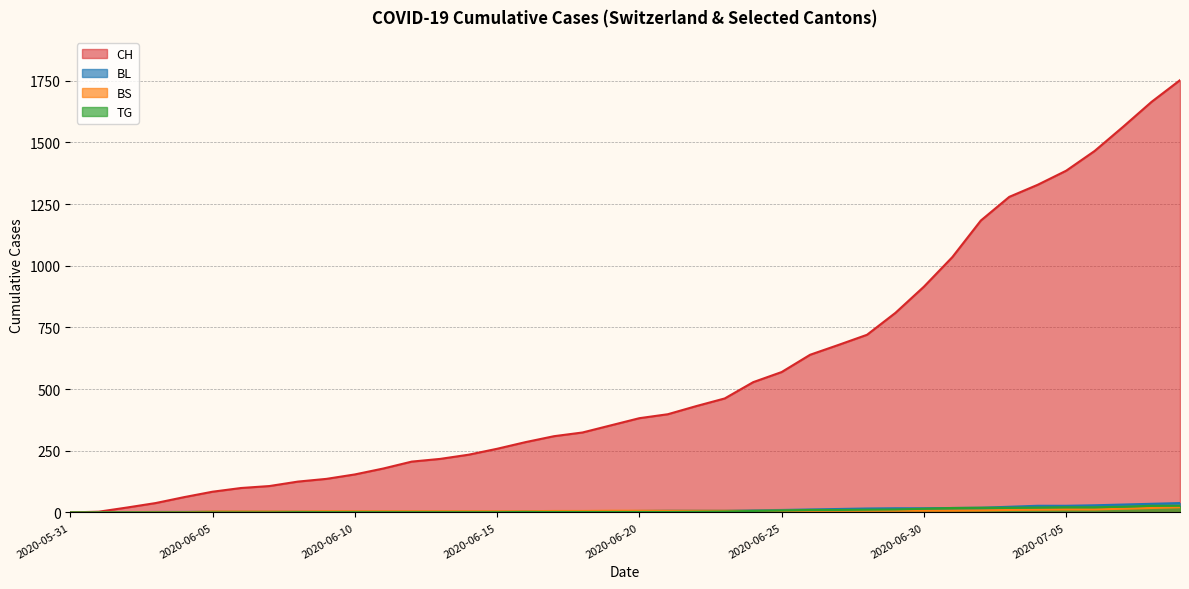

Which series has the largest total across all categories?

CH